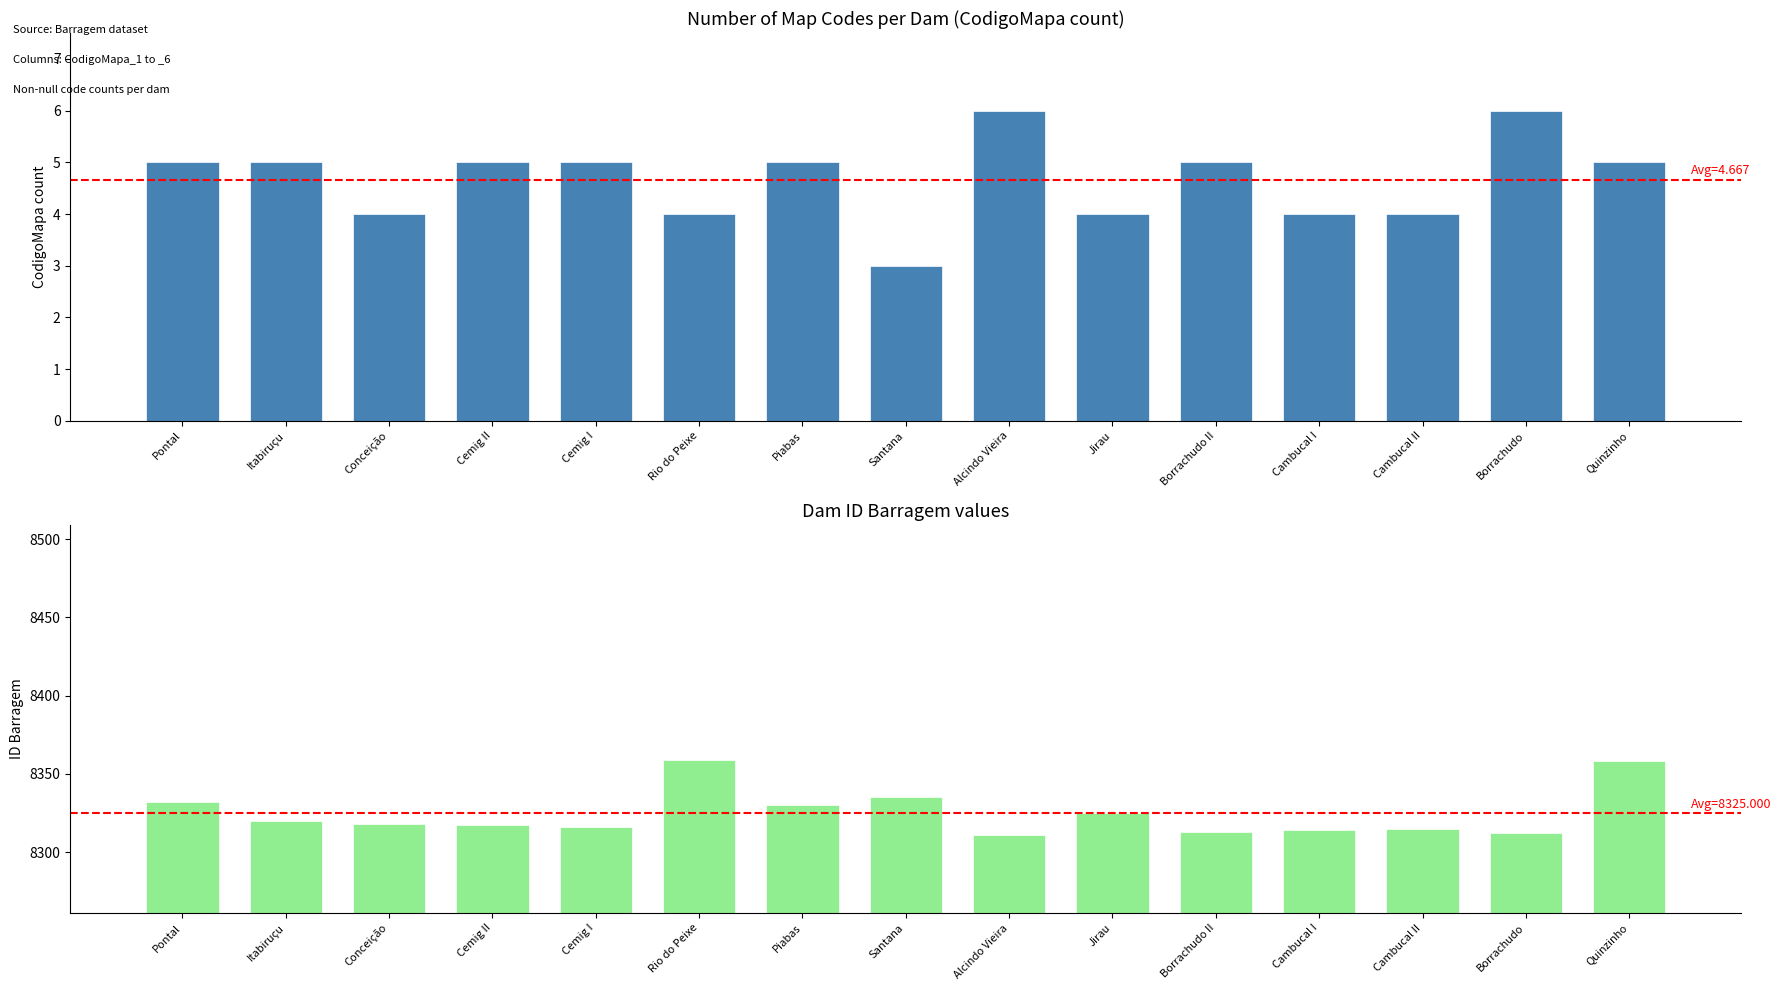

Reading right to left, extract all data points from this chart.

CodigoMapa count: Quinzinho=5	Borrachudo=6	Cambucal II=4	Cambucal I=4	Borrachudo II=5	Jirau=4	Alcindo Vieira=6	Santana=3	Piabas=5	Rio do Peixe=4	Cemig I=5	Cemig II=5	Conceição=4	Itabiruçu=5	Pontal=5
ID Barragem: Quinzinho=8358	Borrachudo=8312	Cambucal II=8315	Cambucal I=8314	Borrachudo II=8313	Jirau=8325	Alcindo Vieira=8311	Santana=8335	Piabas=8330	Rio do Peixe=8359	Cemig I=8316	Cemig II=8317	Conceição=8318	Itabiruçu=8320	Pontal=8332